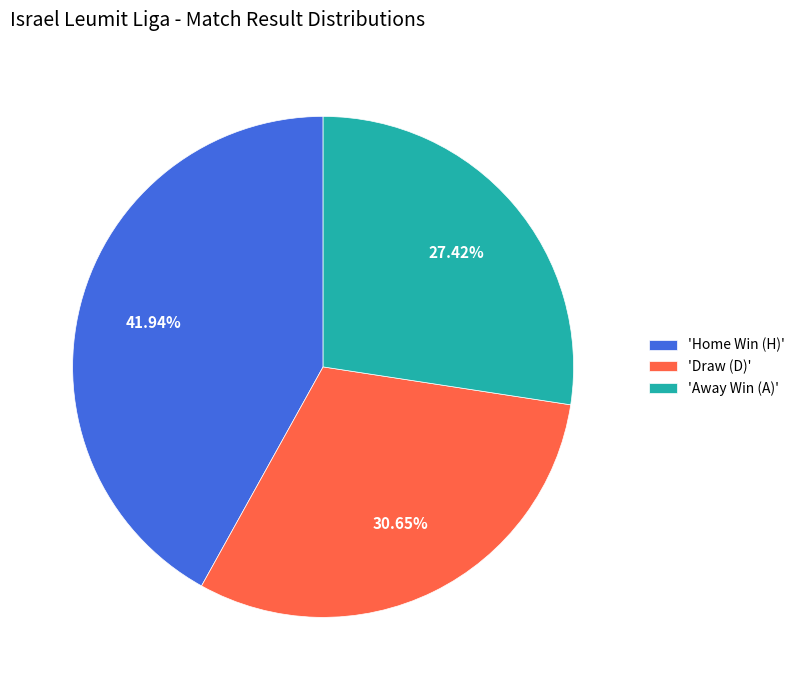

Do 'Home Win (H)' and 'Away Win (A)' together represent more than half of the pie?

Yes